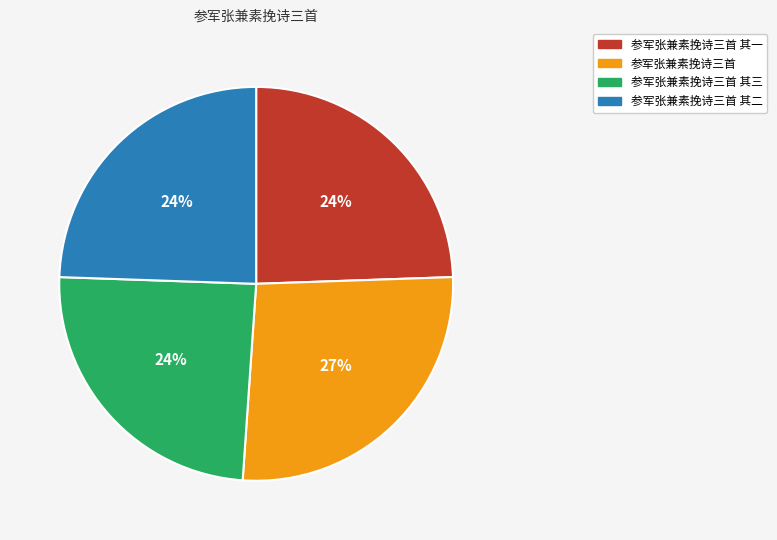

To the nearest percent, what is the average slice percentage?

25%